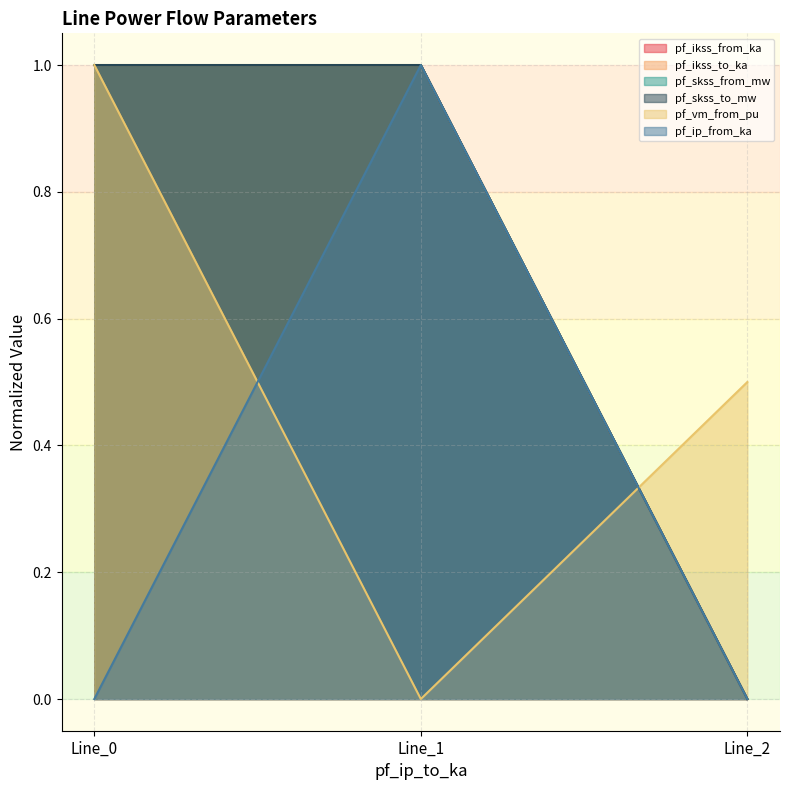

Reading left to right, what are all the values shown in this chart?

pf_ikss_from_ka: 1.0	1.0	0.0
pf_ikss_to_ka: 1.0	1.0	0.0
pf_skss_from_mw: 1.0	1.0	0.0
pf_skss_to_mw: 1.0	1.0	0.0
pf_vm_from_pu: 1.0	0.0	0.5
pf_ip_from_ka: 0.0	1.0	0.0